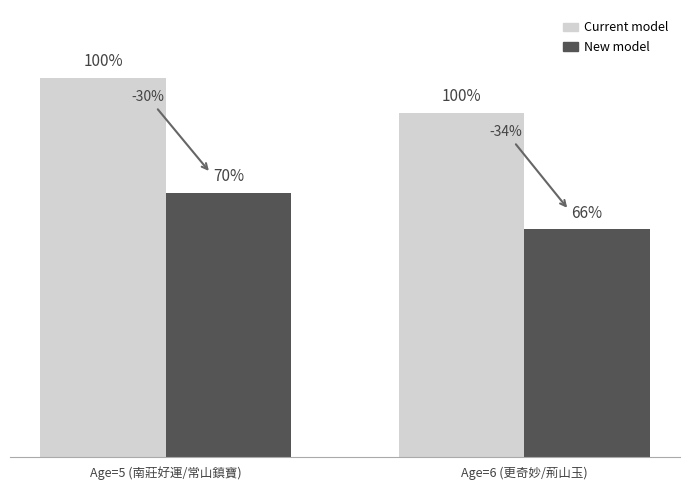

What are all the series names shown in the legend?

Current model, New model